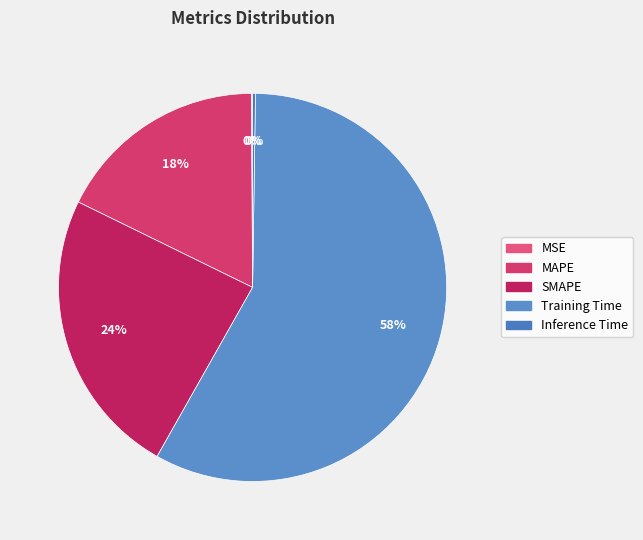

Does Training Time account for over 50% of the chart?

Yes